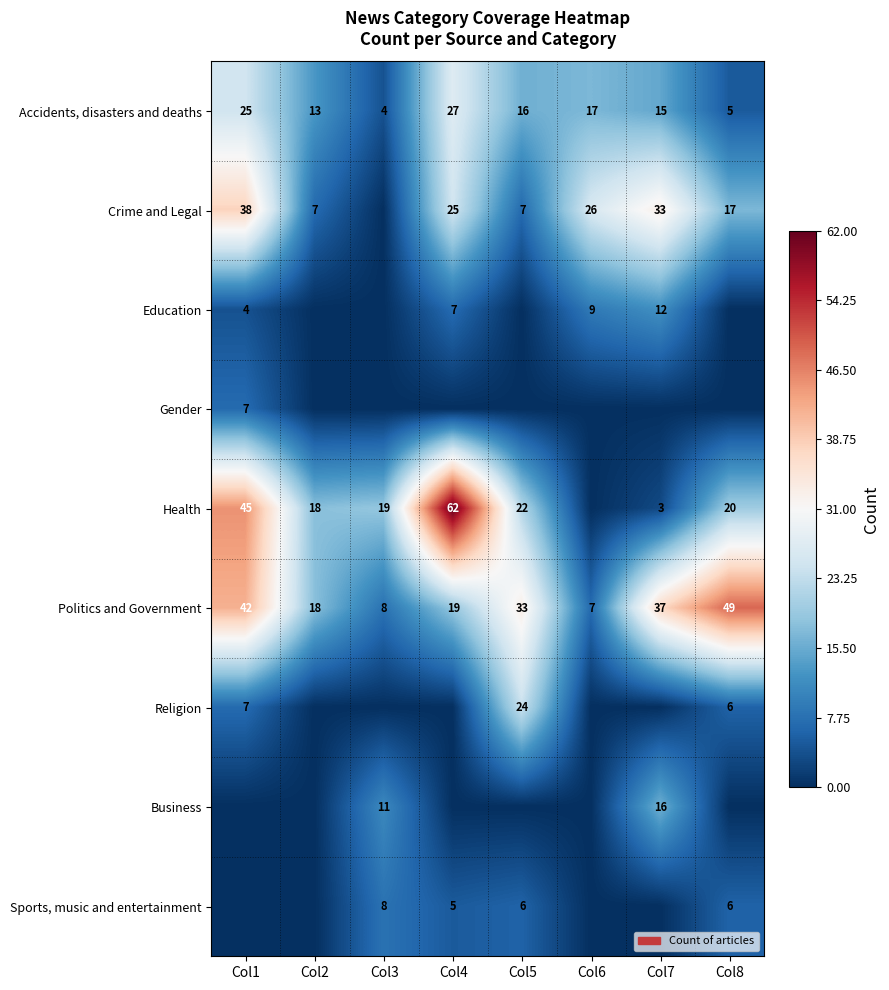

The value of Crime and Legal at Col1 is 38. True or false?

True